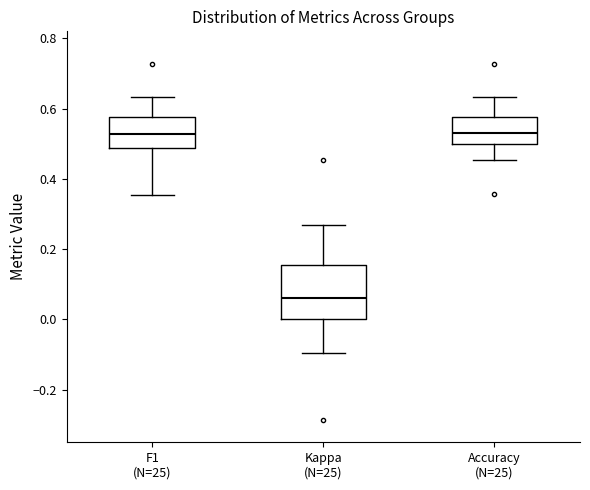

Which box is the tallest, from its lower edge to its upper edge?

Kappa (N=25)